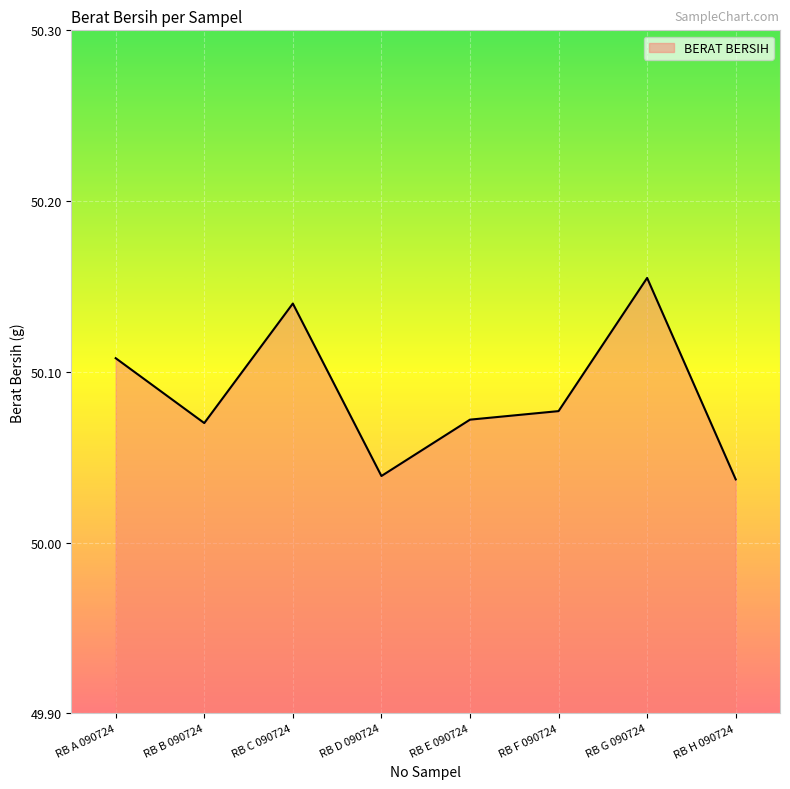

What position from the left is RB F 090724?

6